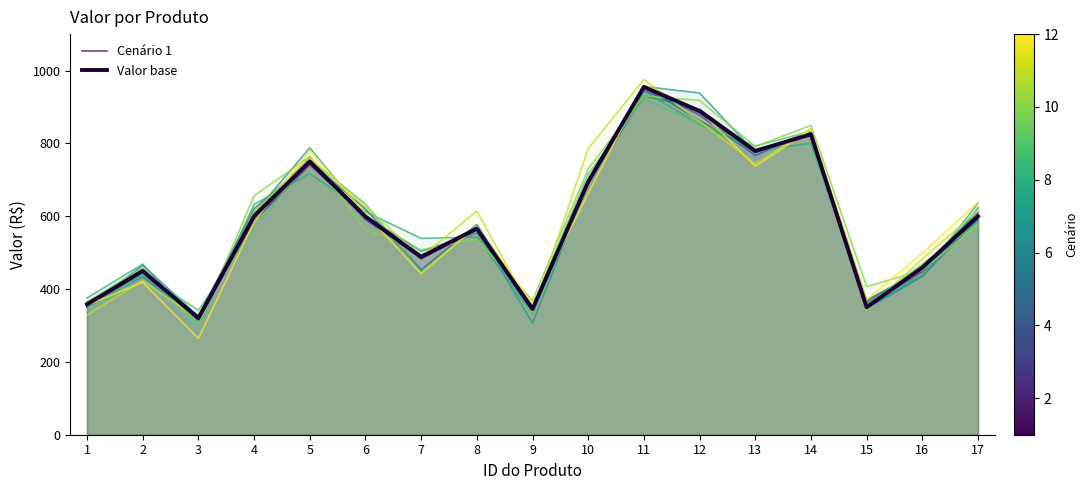

What is the total value across all series at 5?

1500